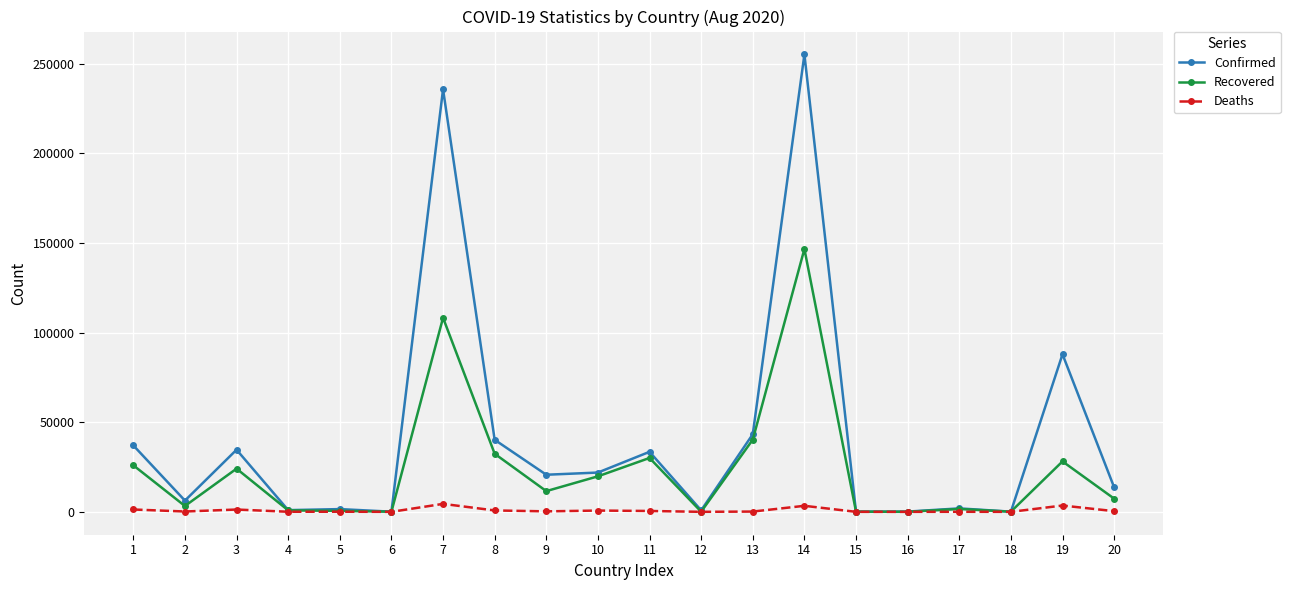

Where does the Confirmed series first go above 20698?

1